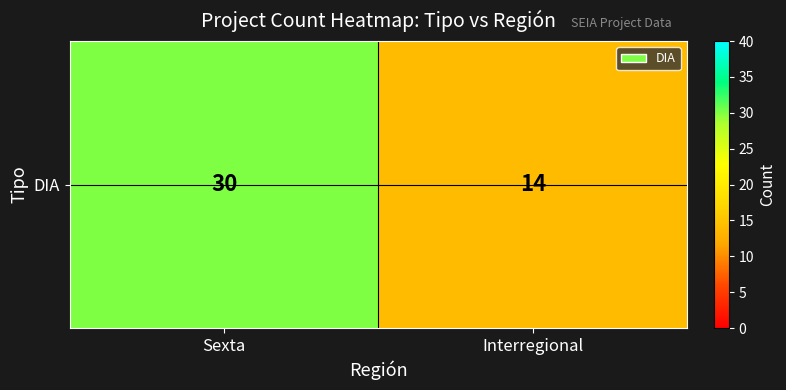

Reading left to right, what are all the values shown in this chart?

30	14